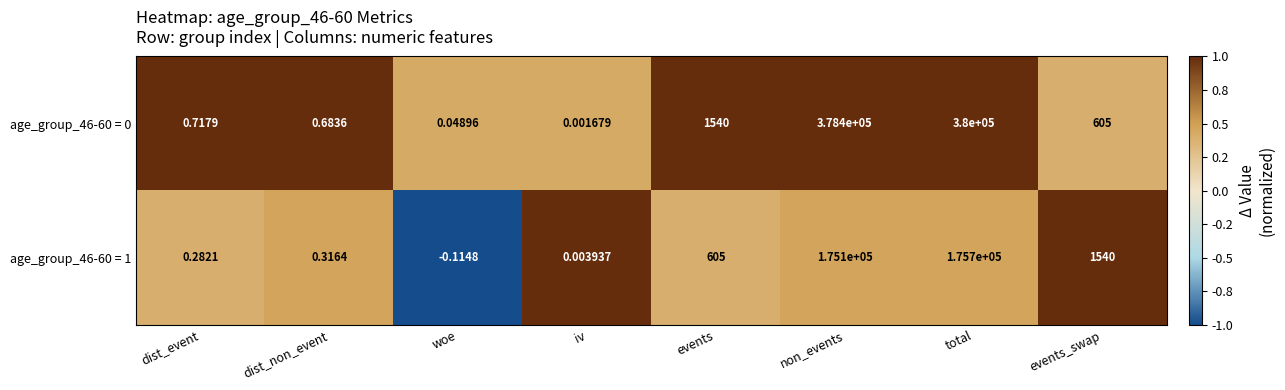

Is the value of age_group_46-60 = 0 at dist_event greater than the value of age_group_46-60 = 1 at woe?

Yes